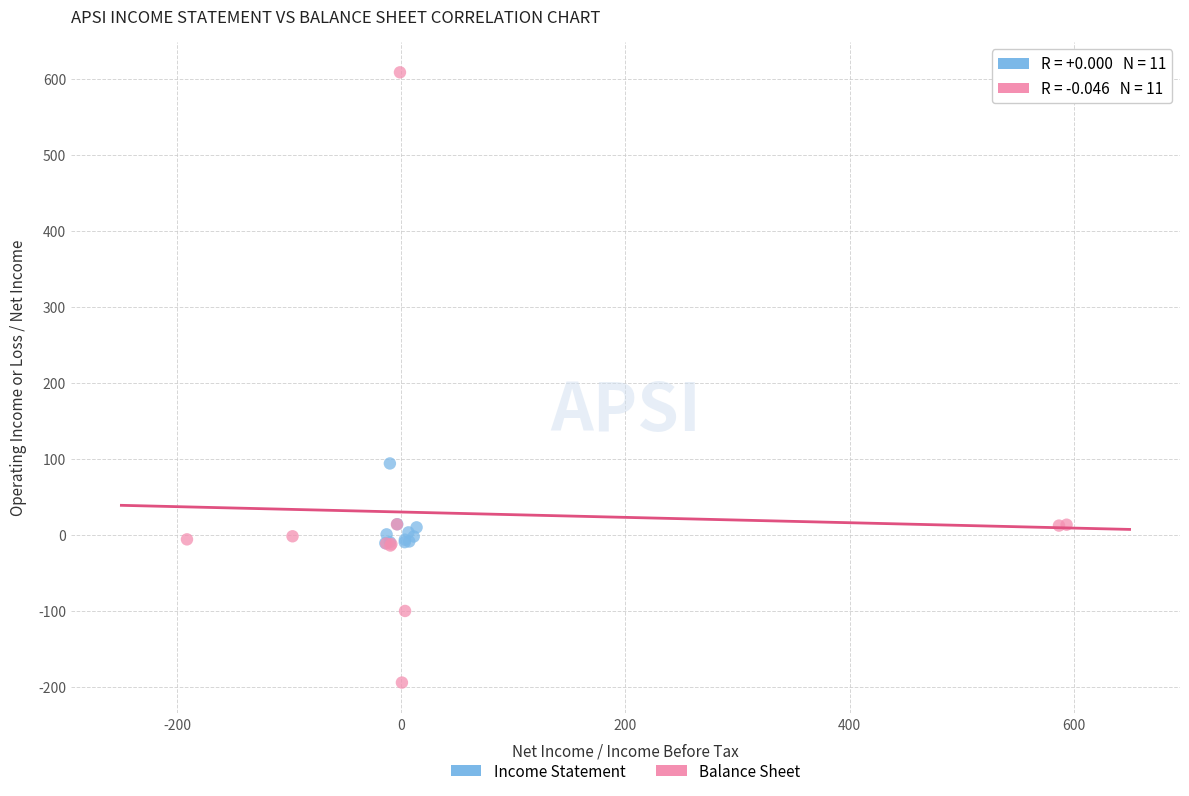

Which series has the largest Y range (max minus min)?

Balance Sheet